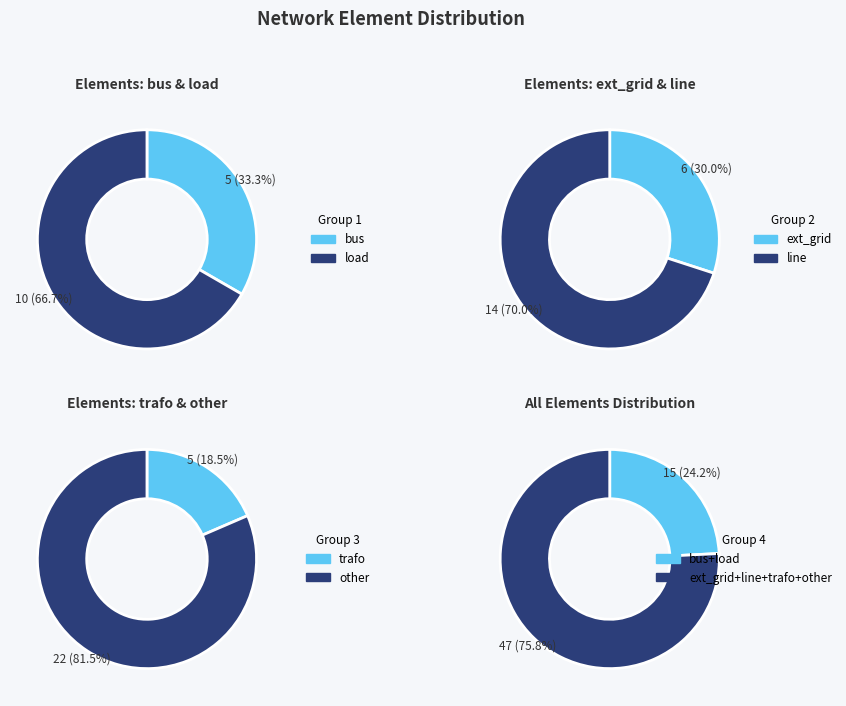

To the nearest percent, what percentage of the pie is ext_grid?

10%